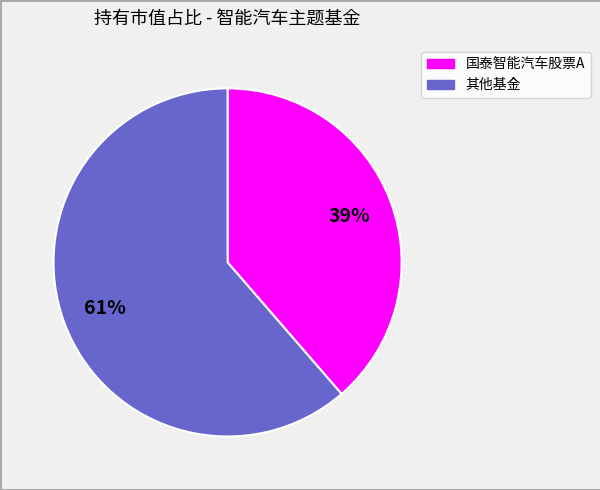

Count the number of slices in the pie.

2